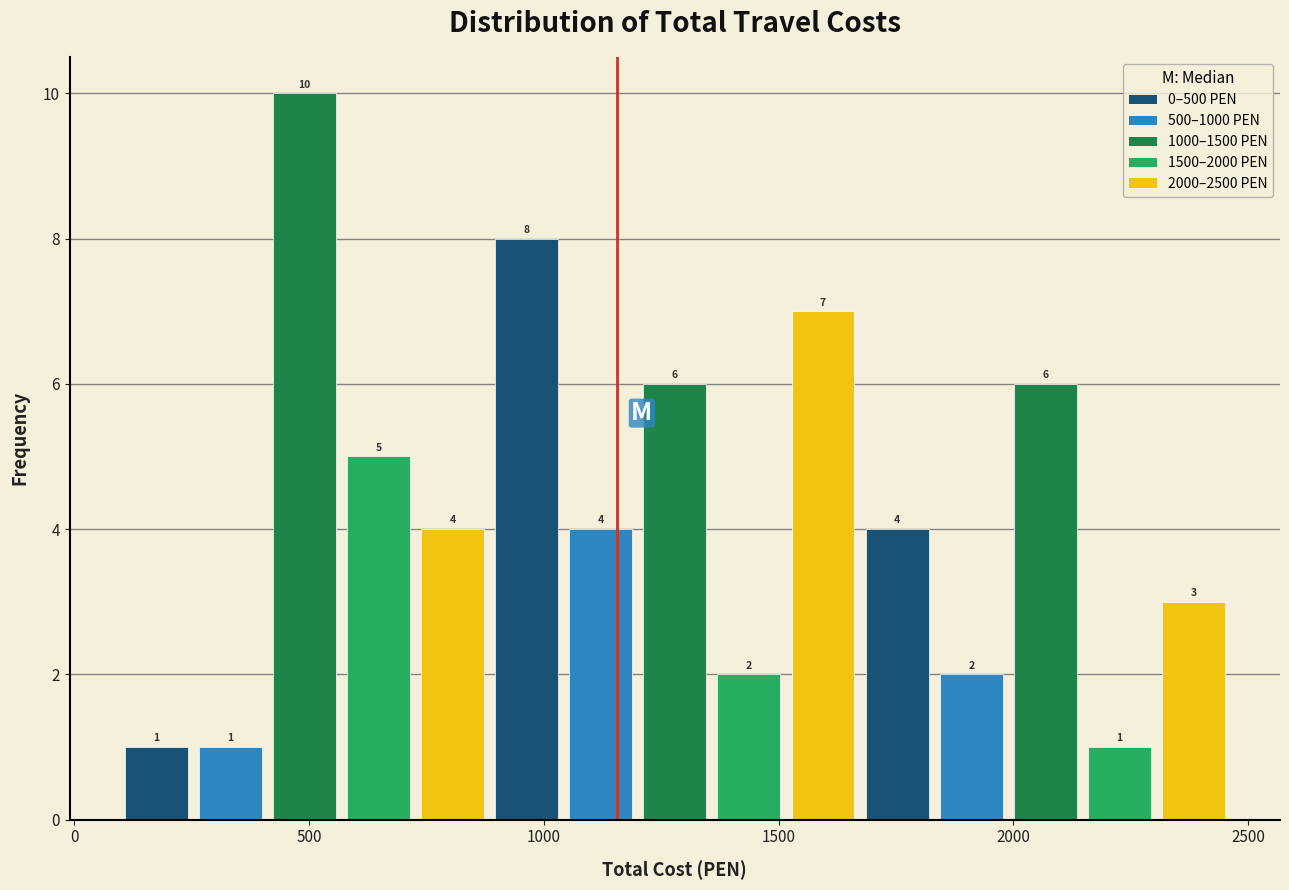

Read against the x-axis, roughly where is the centre of the tallest bar?

500